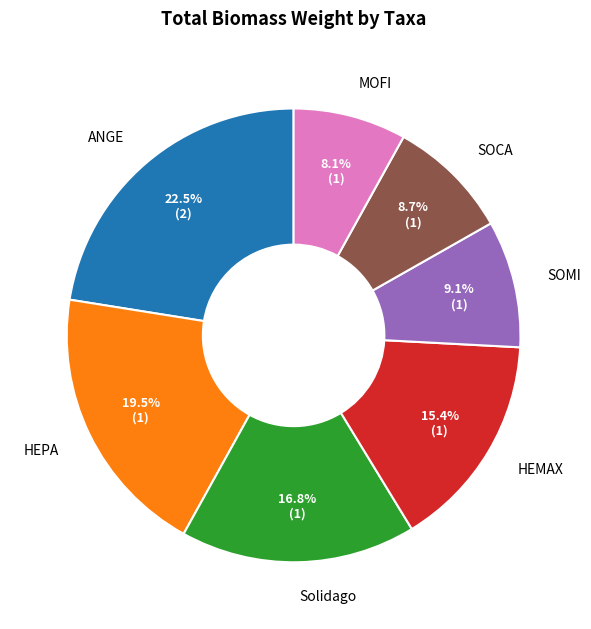

How much of the chart is everything except SOMI?

90.9%